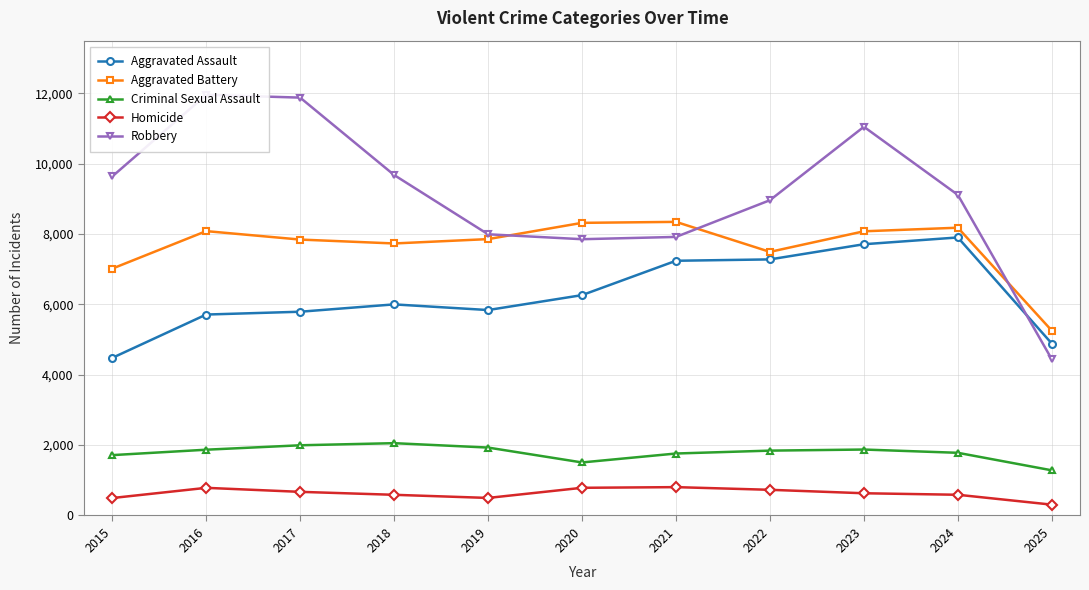

What is the average value of the Criminal Sexual Assault series?

1784